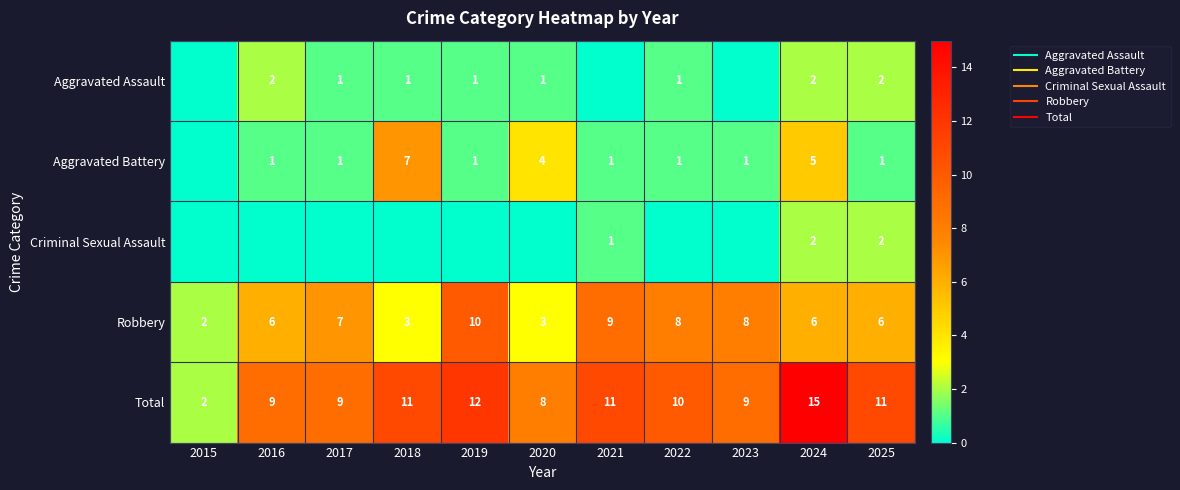

What is the total value across all series at 2015?

4